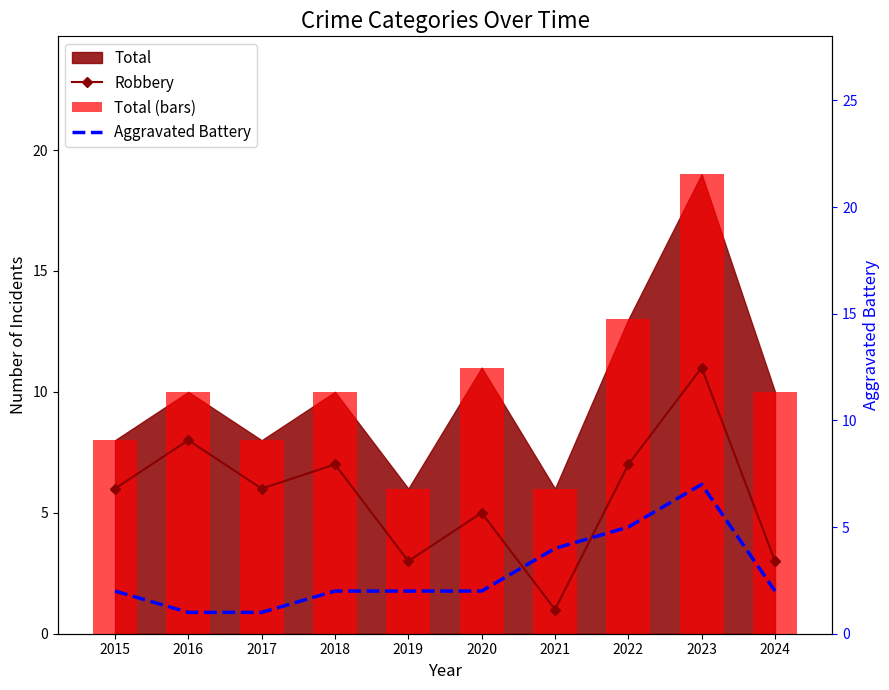

Reading left to right, what are all the values shown in this chart?

Robbery: 6	8	6	7	3	5	1	7	11	3
Total (bars): 8	10	8	10	6	11	6	13	19	10
Aggravated Battery: 2	1	1	2	2	2	4	5	7	2